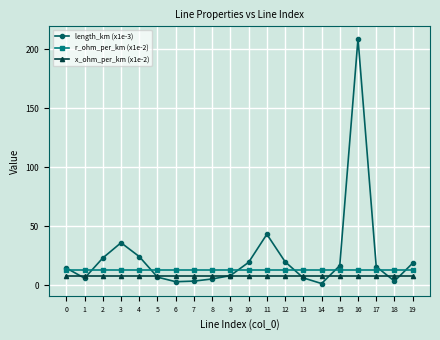

What is the value of the length_km (x1e-3) point at the 3rd from the left?

23.0